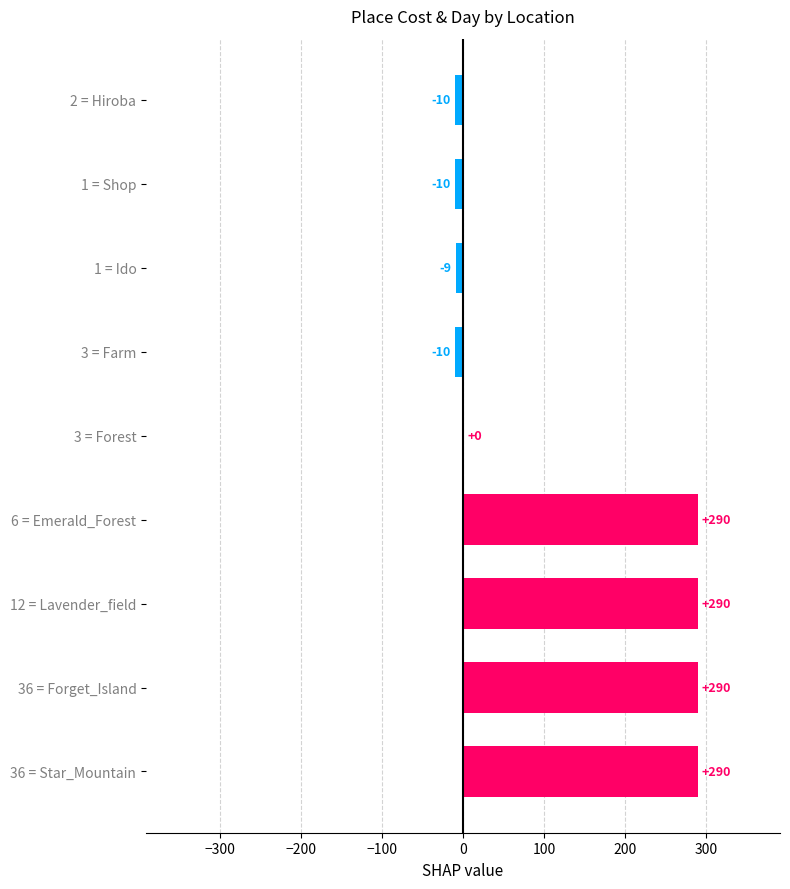

What is the approximate value at 36 = Star_Mountain, to the nearest 5?

290